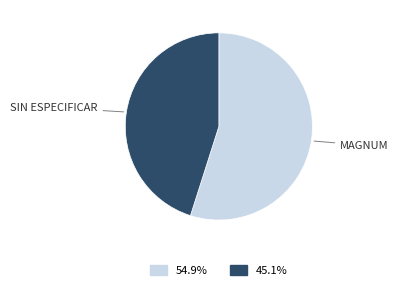

What is the ratio of the value at 54.9% to the value at 45.1%?

1.2